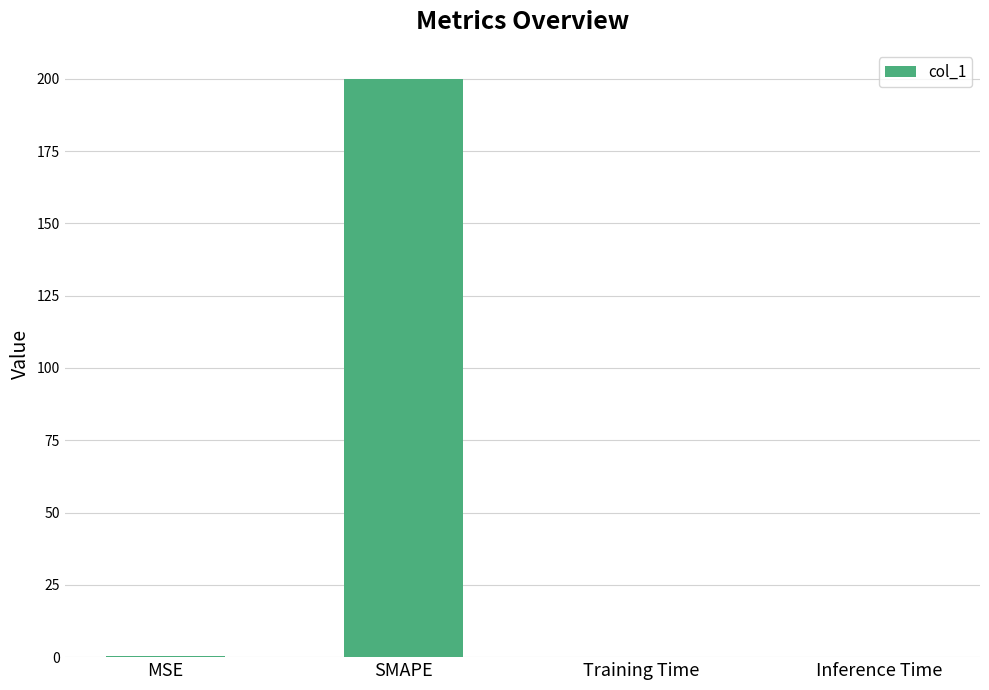

What is the maximum value shown in the chart?

200.0